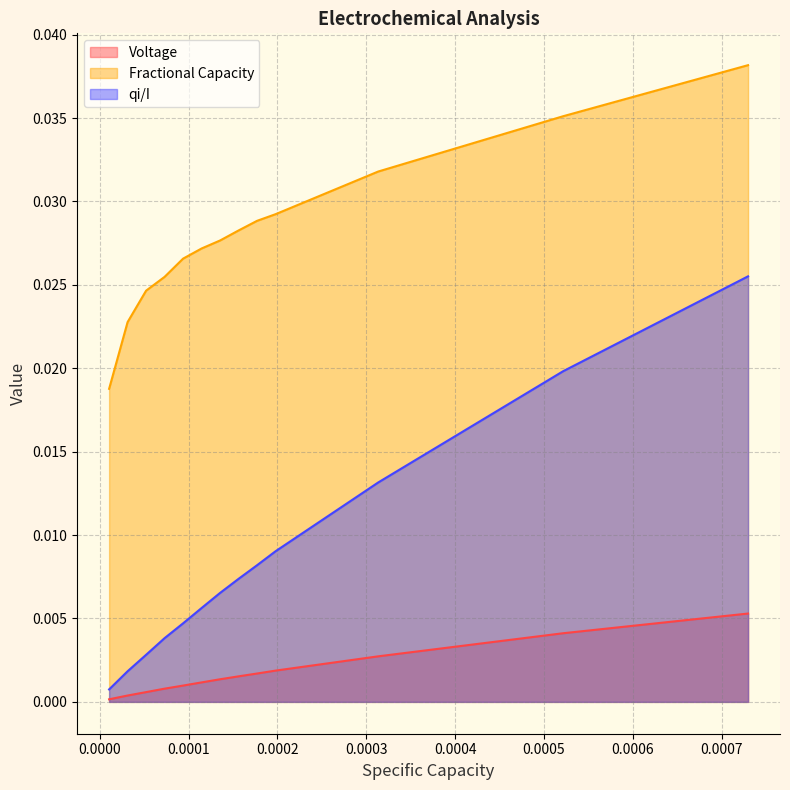

Which series has the largest total across all categories?

Fractional Capacity